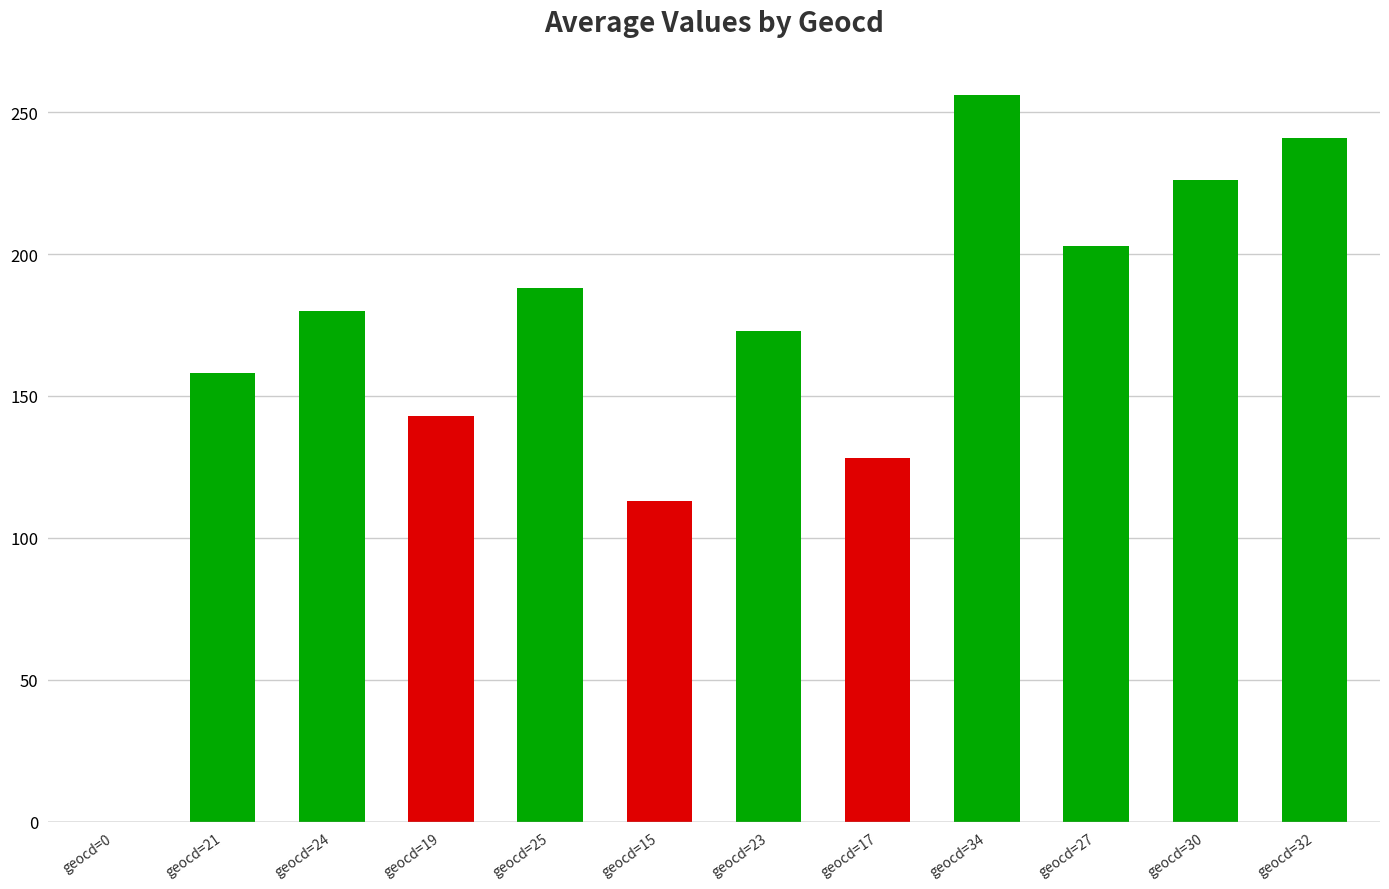

What is the average value?

167